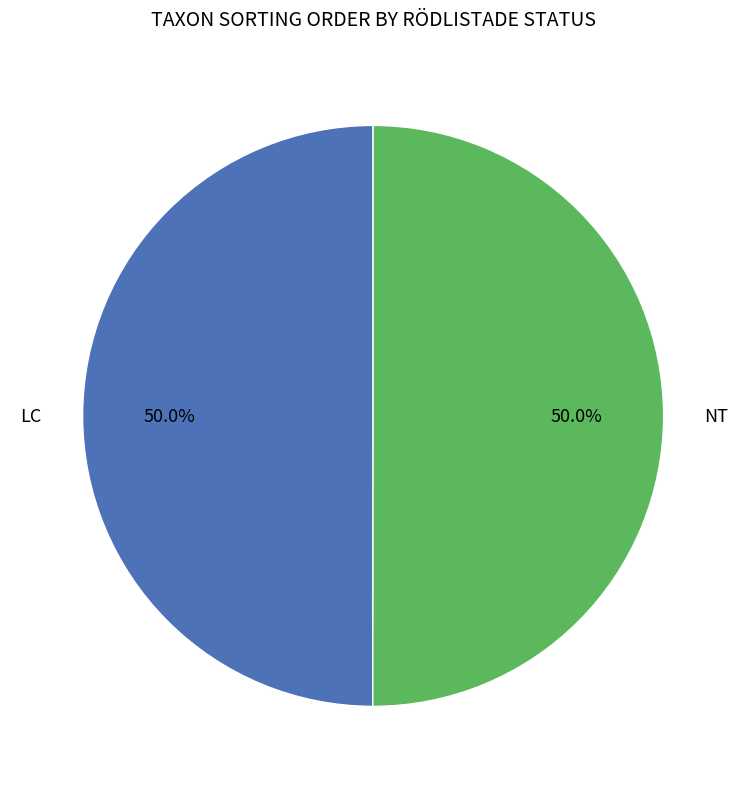

Combined, what portion of the pie is NT and LC?

100.0%